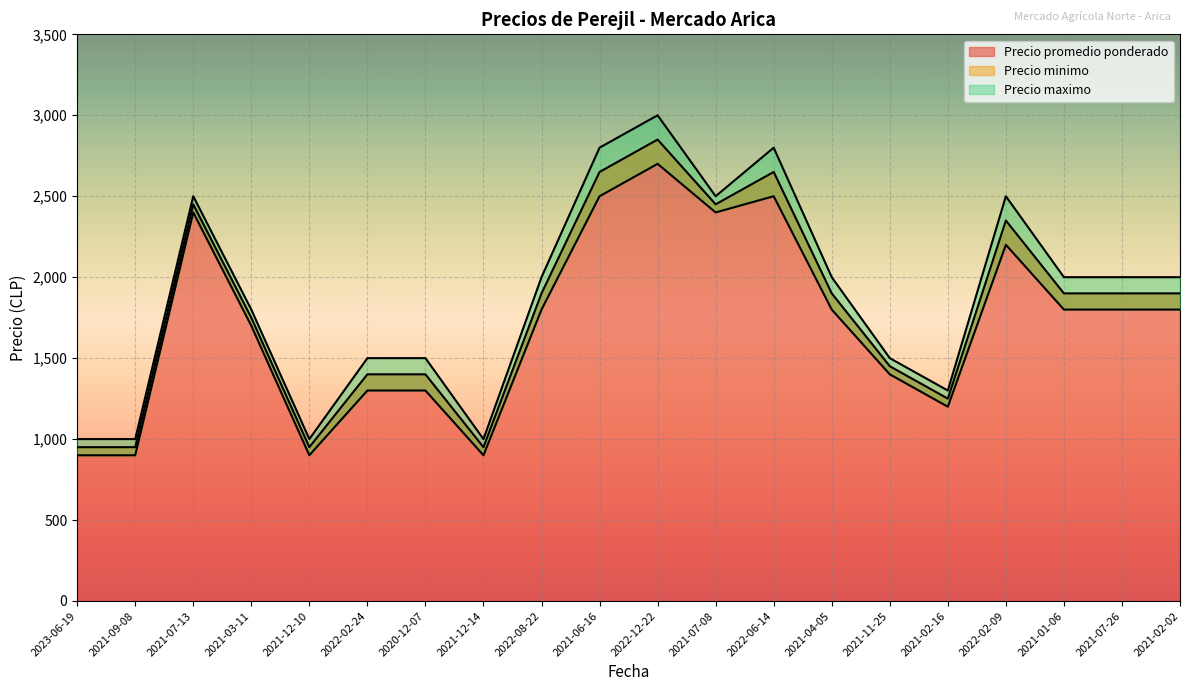

The value of Precio promedio ponderado at 2021-01-06 is 802. True or false?

False